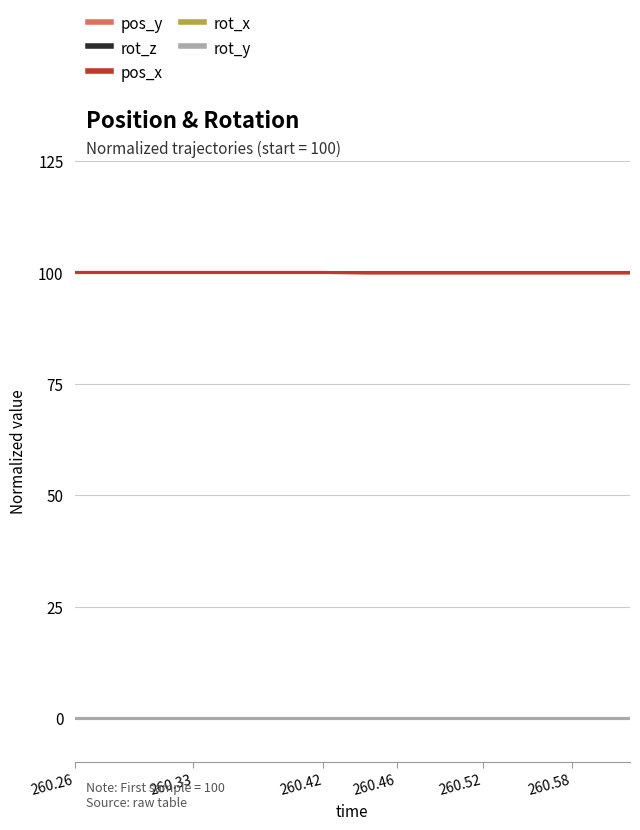

Does the chart display data point markers on the line(s)?

No